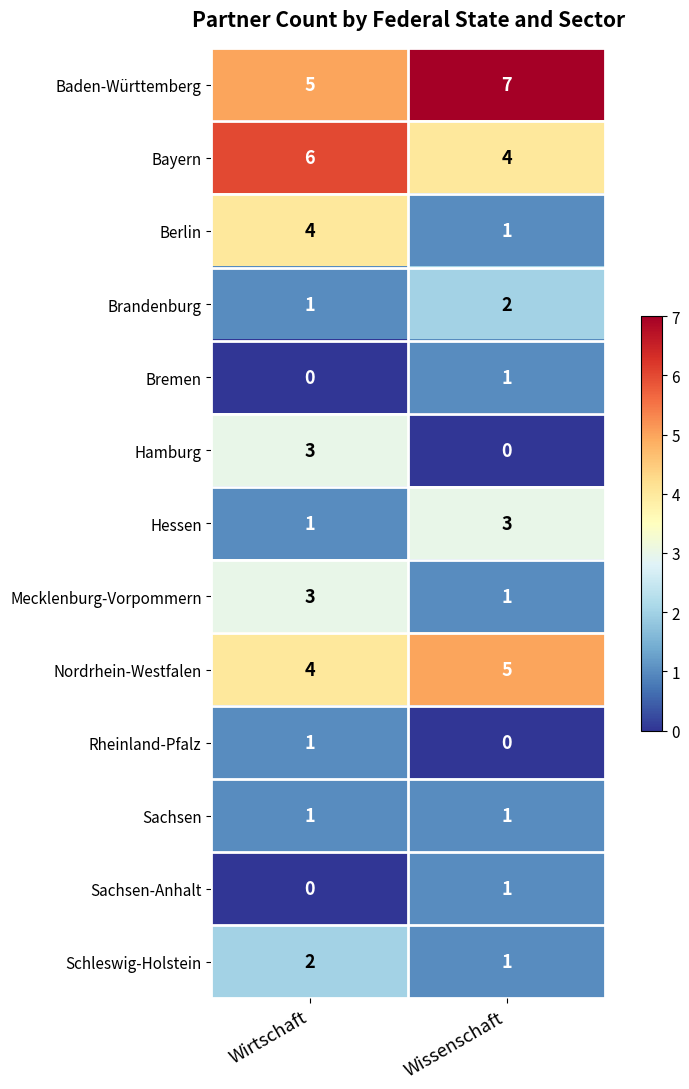

Reading left to right, what are all the values shown in this chart?

Baden-Württemberg: Wirtschaft=5	Wissenschaft=7
Bayern: Wirtschaft=6	Wissenschaft=4
Berlin: Wirtschaft=4	Wissenschaft=1
Brandenburg: Wirtschaft=1	Wissenschaft=2
Bremen: Wirtschaft=0	Wissenschaft=1
Hamburg: Wirtschaft=3	Wissenschaft=0
Hessen: Wirtschaft=1	Wissenschaft=3
Mecklenburg-Vorpommern: Wirtschaft=3	Wissenschaft=1
Nordrhein-Westfalen: Wirtschaft=4	Wissenschaft=5
Rheinland-Pfalz: Wirtschaft=1	Wissenschaft=0
Sachsen: Wirtschaft=1	Wissenschaft=1
Sachsen-Anhalt: Wirtschaft=0	Wissenschaft=1
Schleswig-Holstein: Wirtschaft=2	Wissenschaft=1